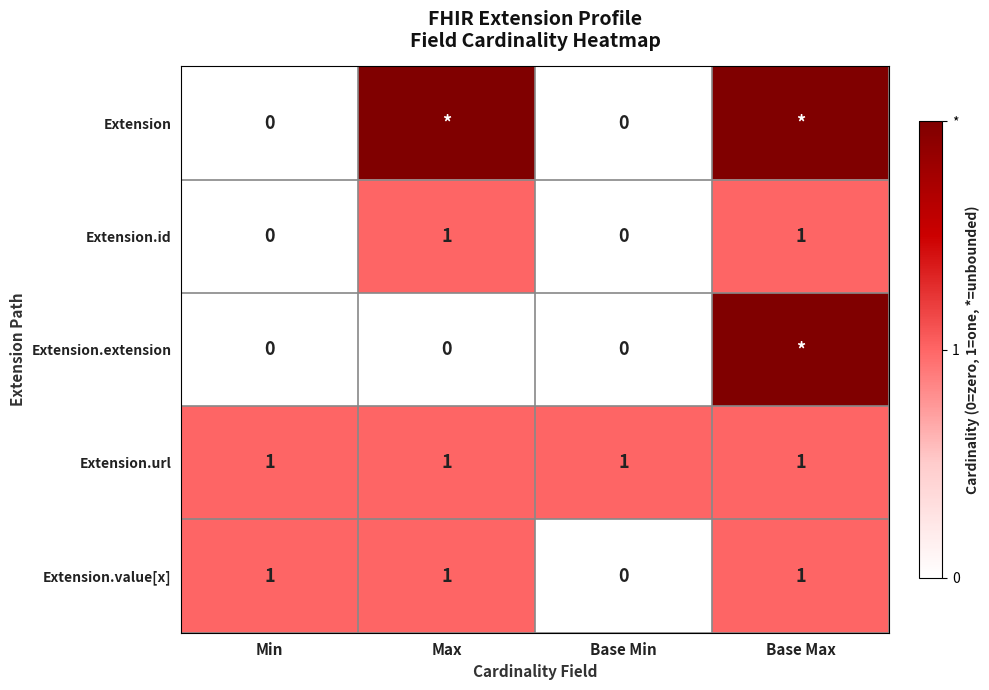

Count the Extension.id values in the range 0 to 1.

4